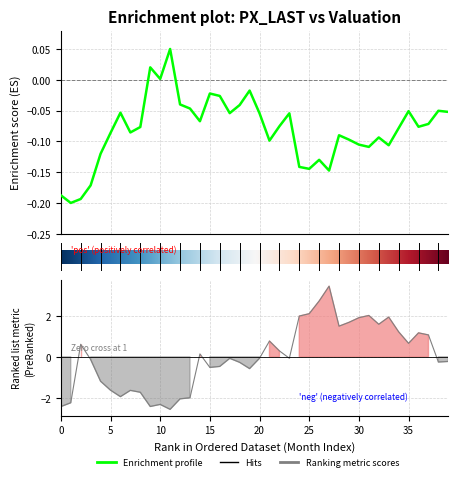

Reading left to right, transcribe all the data shown in this chart.

PX_LAST: -0.2	-0.2	-0.2	-0.2	-0.1	-0.1	-0.1	-0.1	-0.1	0.0	0.0	0.0	-0.0	-0.0	-0.1	-0.0	-0.0	-0.1	-0.0	-0.0	-0.1	-0.1	-0.1	-0.1	-0.1	-0.1	-0.1	-0.1	-0.1	-0.1	-0.1	-0.1	-0.1	-0.1	-0.1	-0.1	-0.1	-0.1	-0.1	-0.1
EARN_YLD_HIST: -2.4	-2.2	0.6	-0.1	-1.2	-1.6	-1.9	-1.6	-1.7	-2.4	-2.3	-2.6	-2.0	-2.0	0.1	-0.5	-0.5	-0.1	-0.3	-0.6	-0.1	0.8	0.3	-0.1	2.0	2.1	2.7	3.4	1.5	1.7	1.9	2.0	1.6	1.9	1.2	0.7	1.2	1.1	-0.3	-0.2